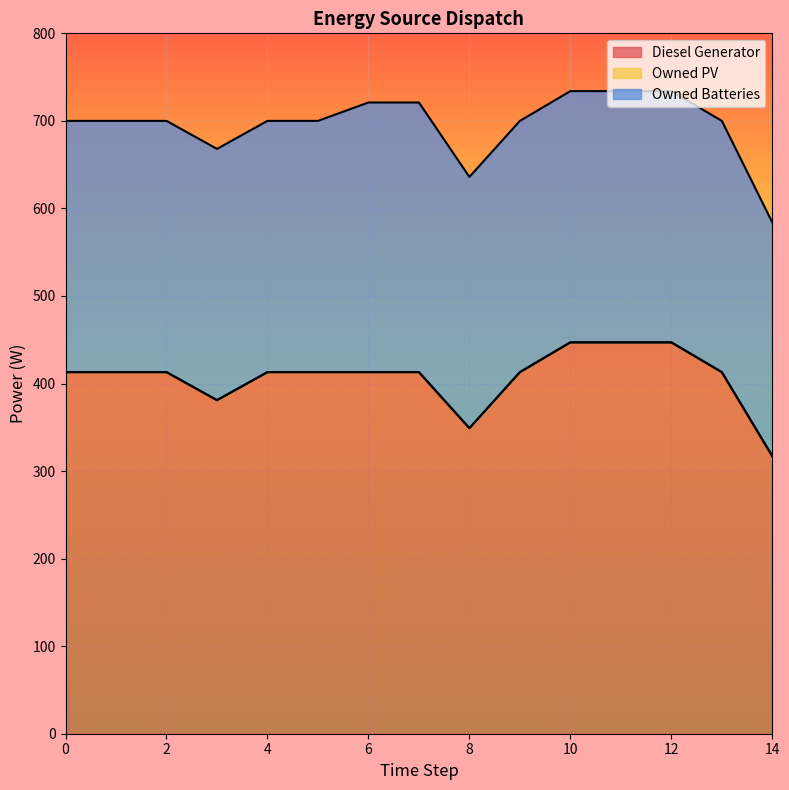

What is the spread (max minus min) of values at 14?

317.0